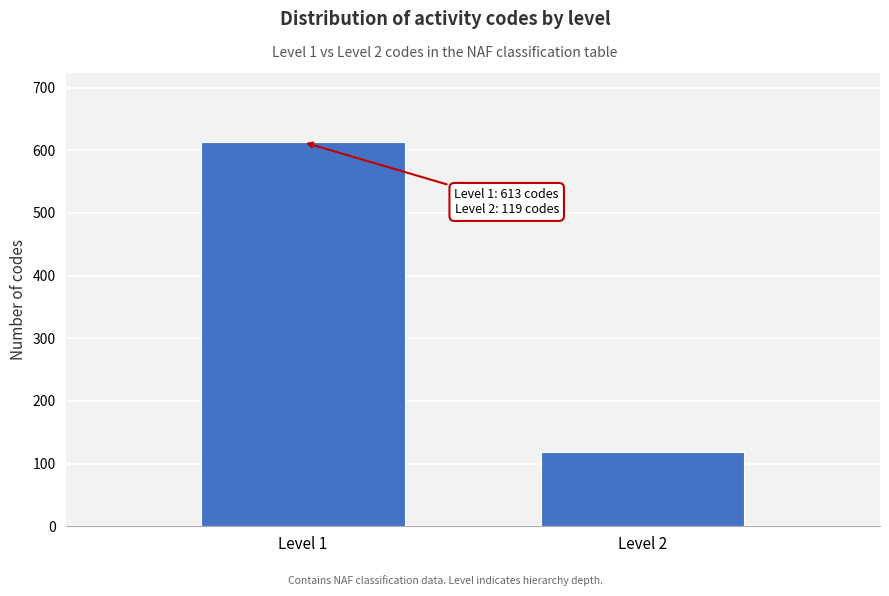

Reading left to right, transcribe all the data shown in this chart.

613	119